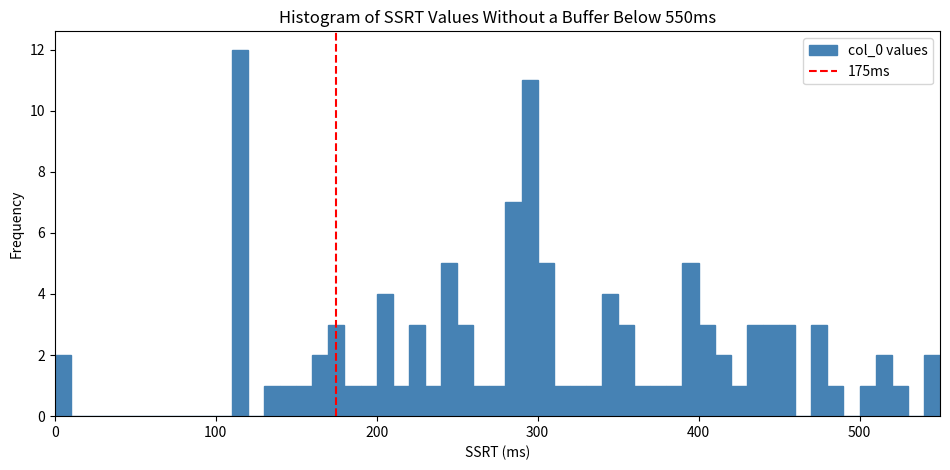

Around what value on the x-axis is the tallest bar? Give the approximate position of its centre, as read against the axis.

120